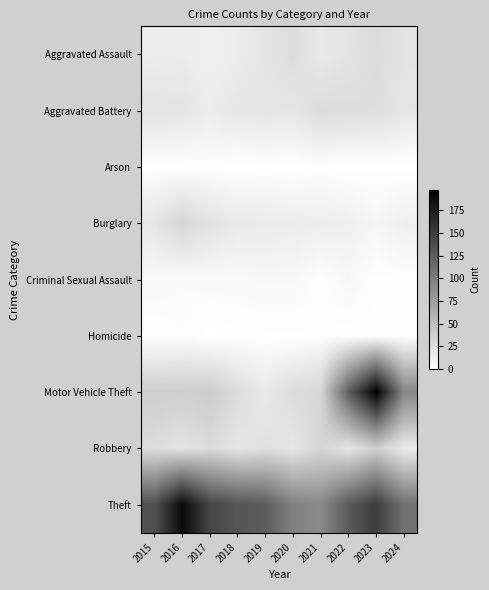

Count the number of data series in this chart.

9